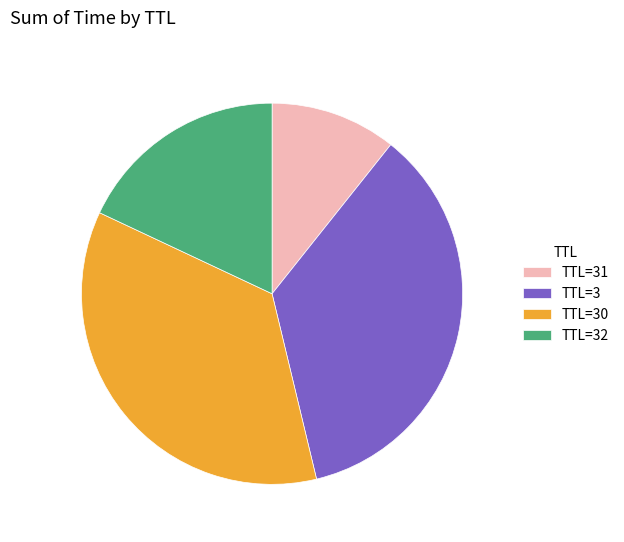

True or false: TTL=32 accounts for 18% of the total.

True